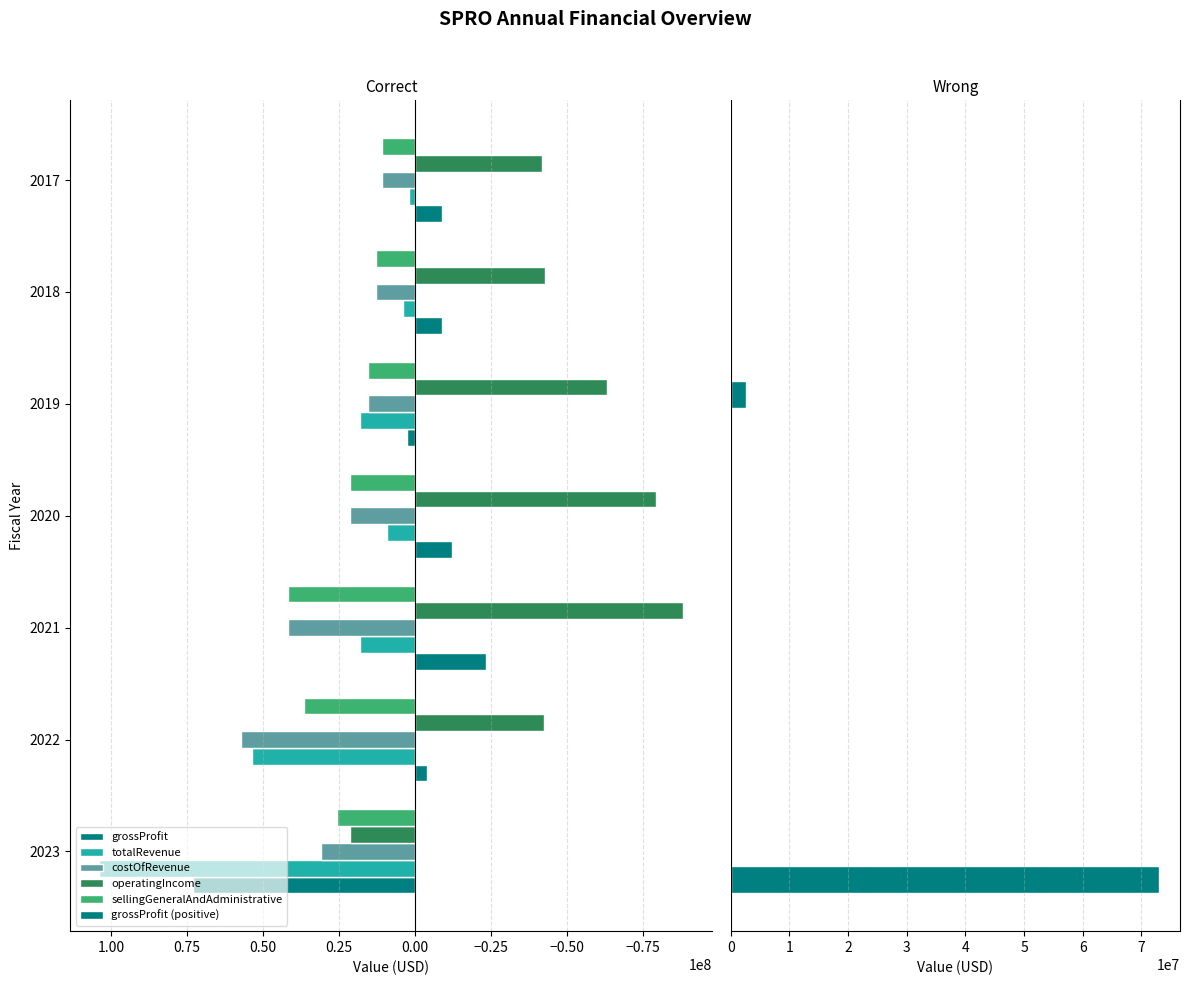

What is the maximum value for grossProfit?

72921000